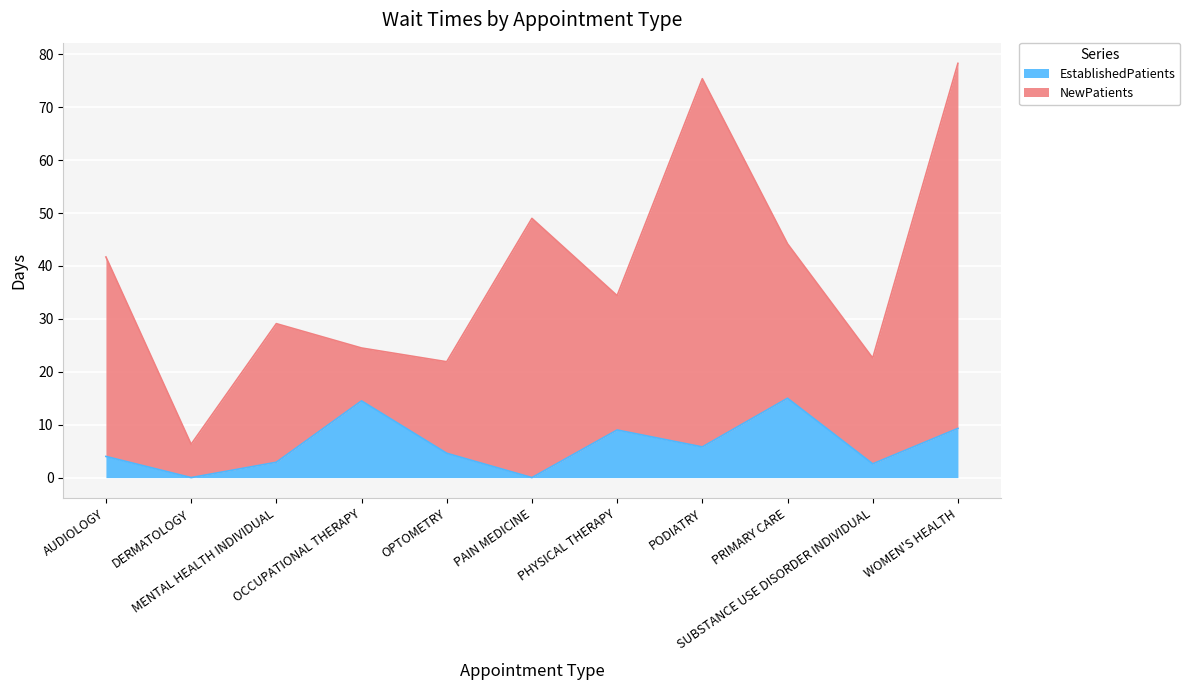

True or false: the data shows 2.9 at MENTAL HEALTH INDIVIDUAL.

True